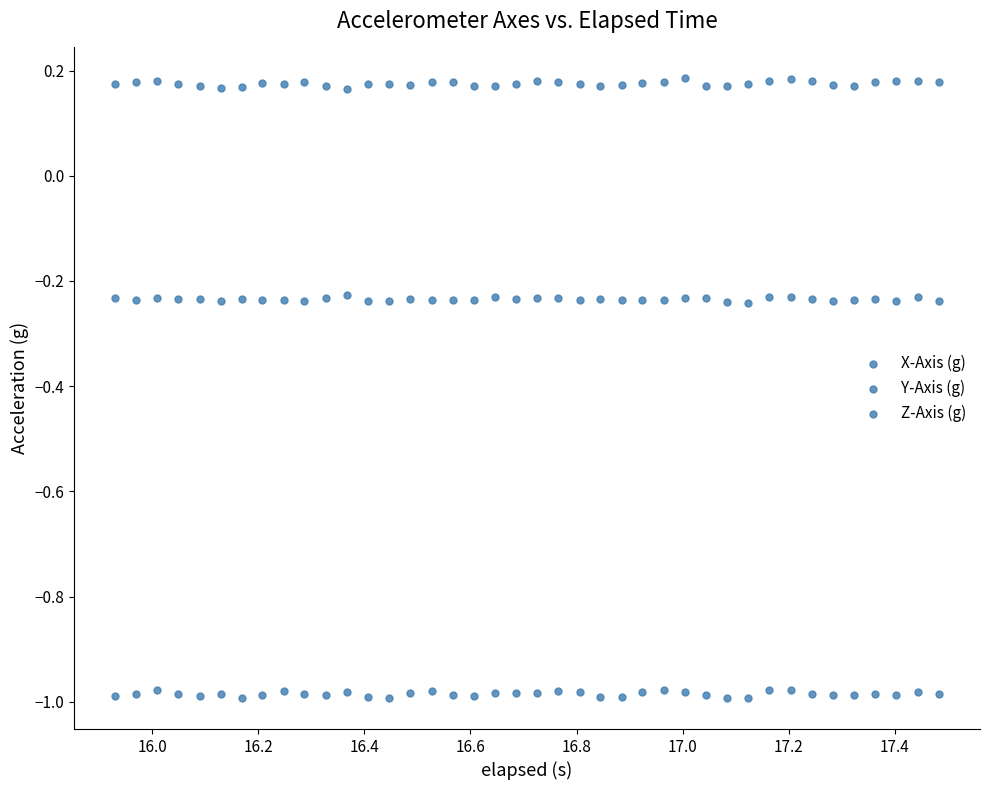

How many points are shown in the scatter plot?

120